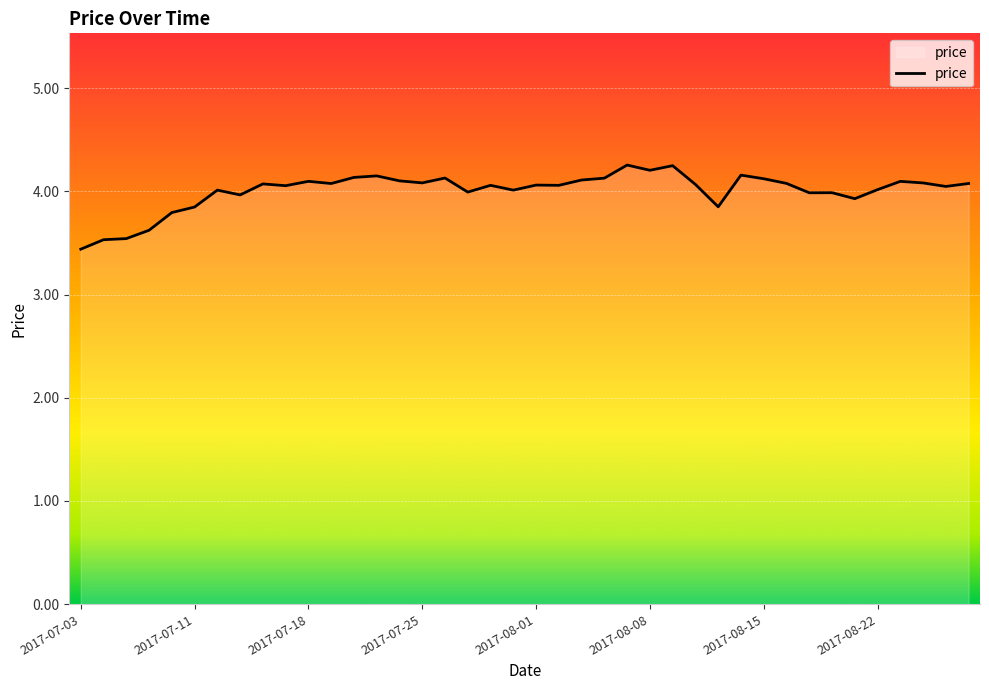

Does the chart have visible grid lines?

Yes